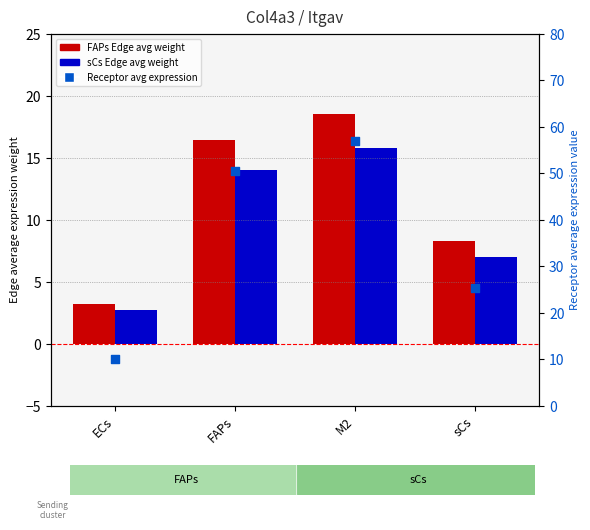

Which series reaches the minimum Y coordinate?

sCs Edge avg weight